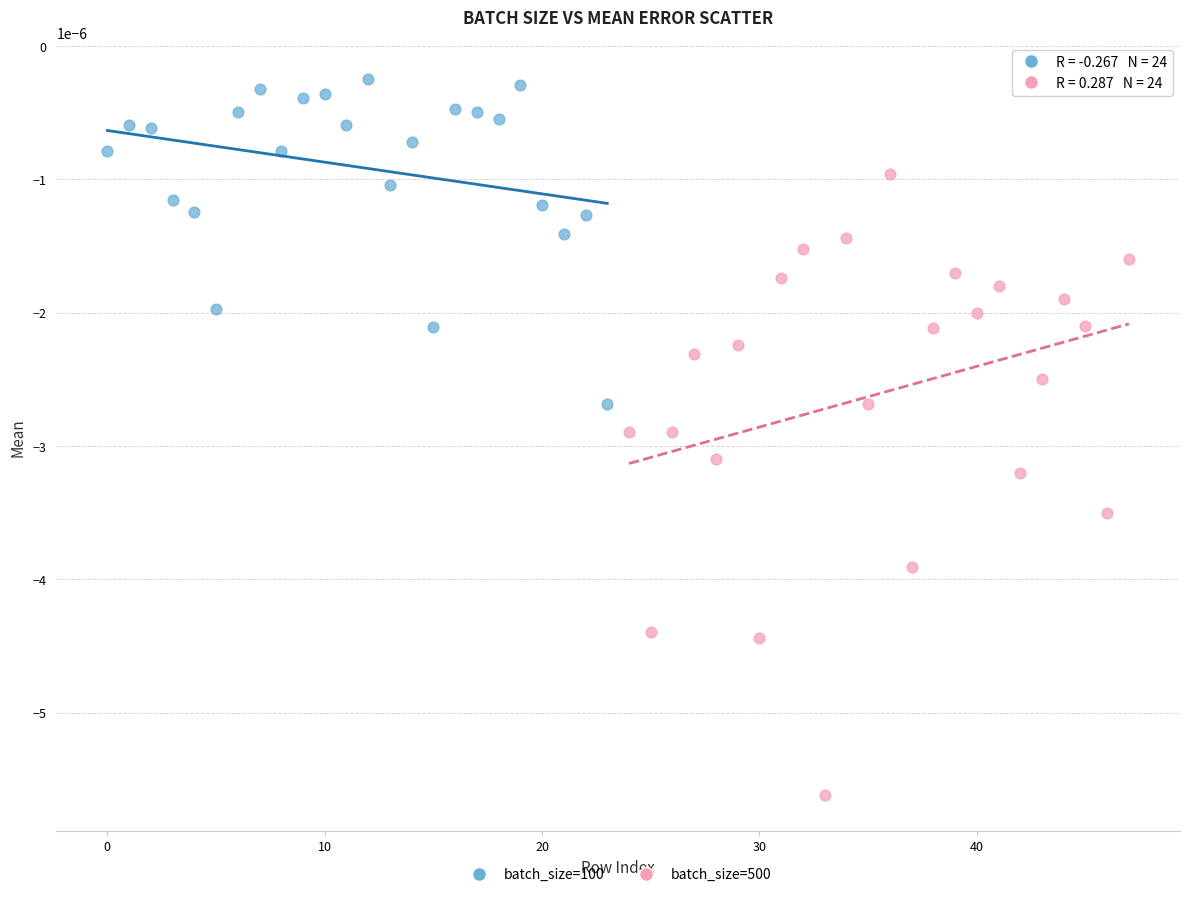

Which series has the largest Y range (max minus min)?

batch_size=500